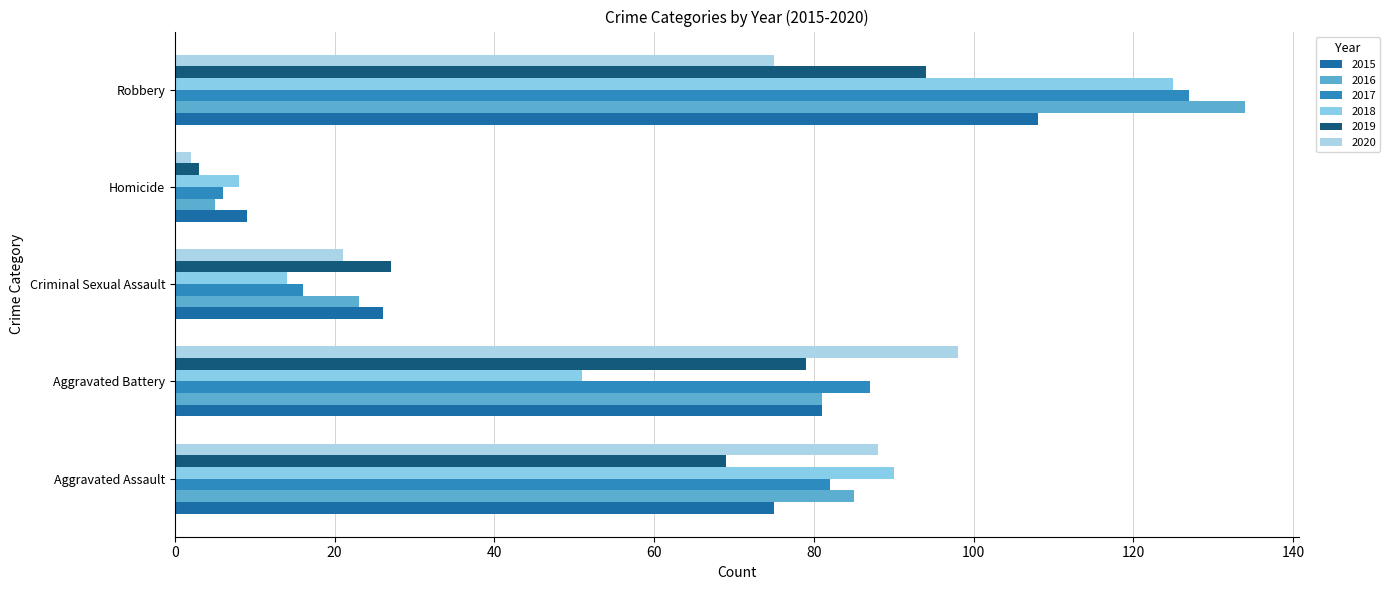

Which category has the highest value across all series?

Robbery